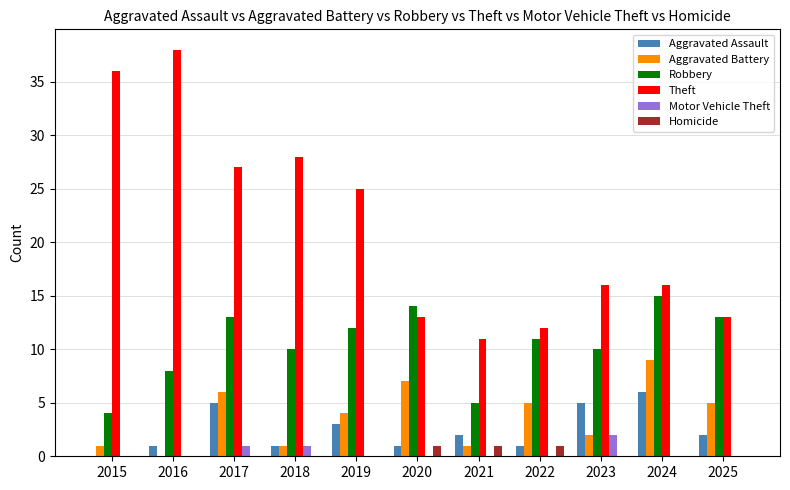

How many values in Aggravated Battery are above zero?

10